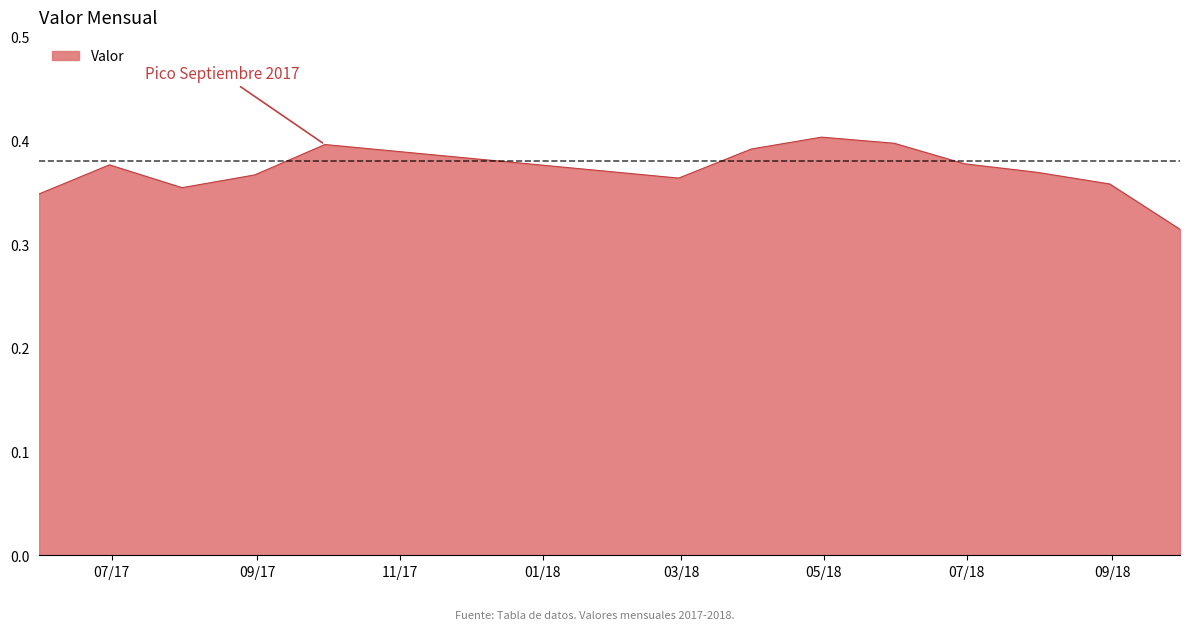

What is the difference between the maximum and second lowest values?

0.1